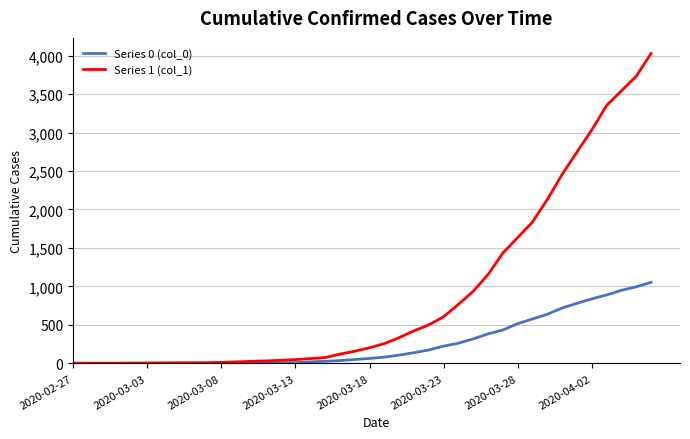

List the series in order of their overall mean, lowest first.

Series 0 (col_0), Series 1 (col_1)